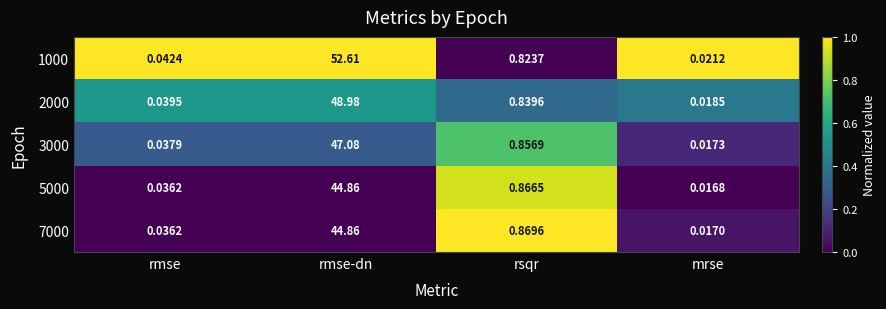

At which label is 3000 closest to 23?

rsqr